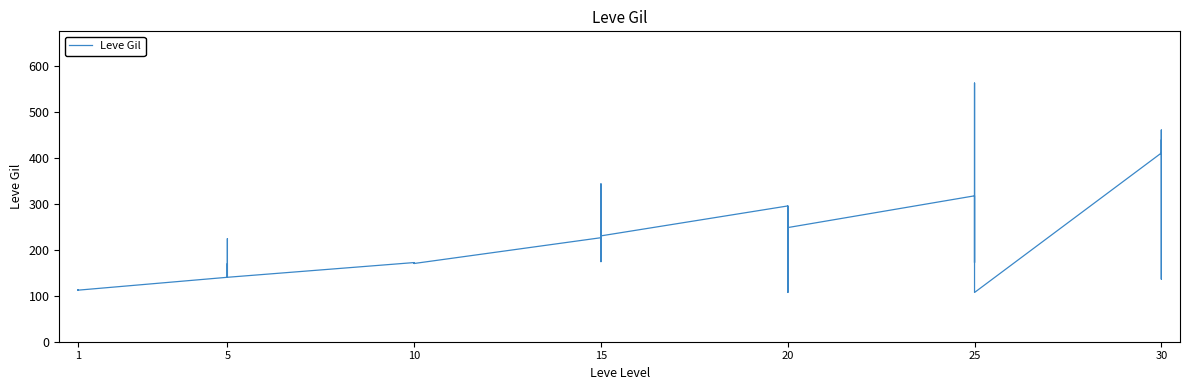

What value does the data have at 1, to the nearest 10?

110